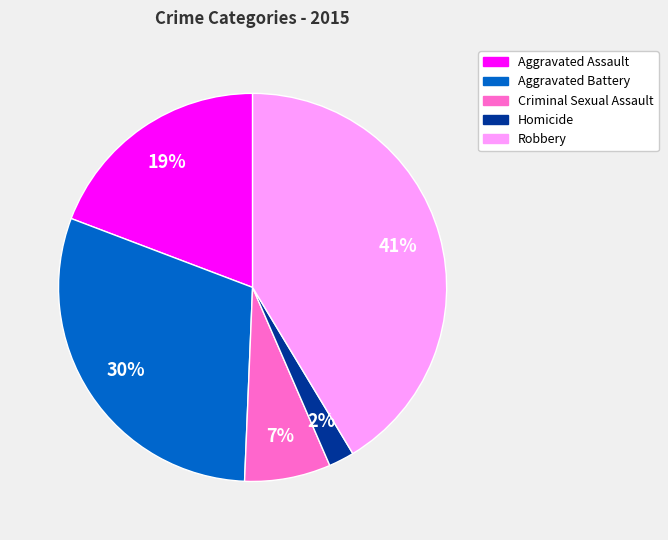

Is the sum of Criminal Sexual Assault and Aggravated Battery greater than half?

No